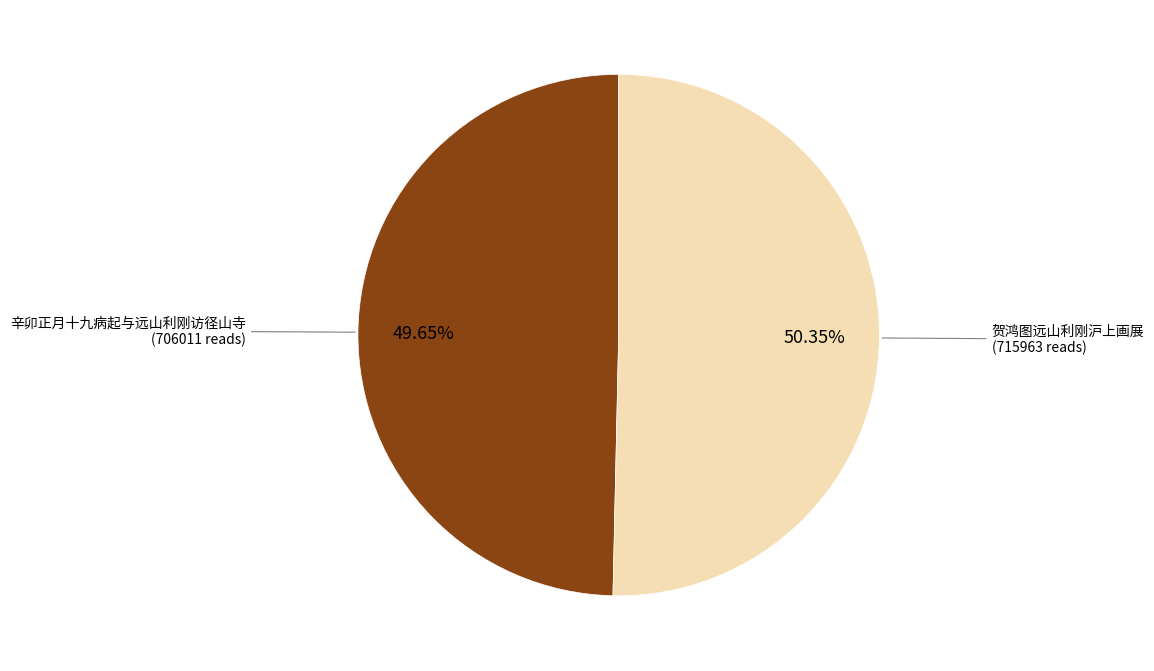

Does any single category account for the majority?

Yes